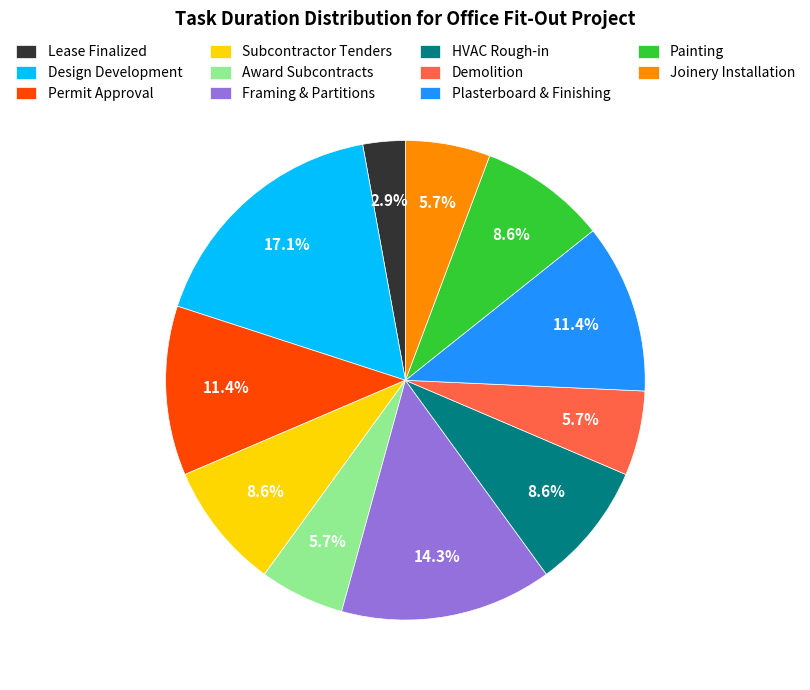

What is the largest slice in the pie chart?

Design Development